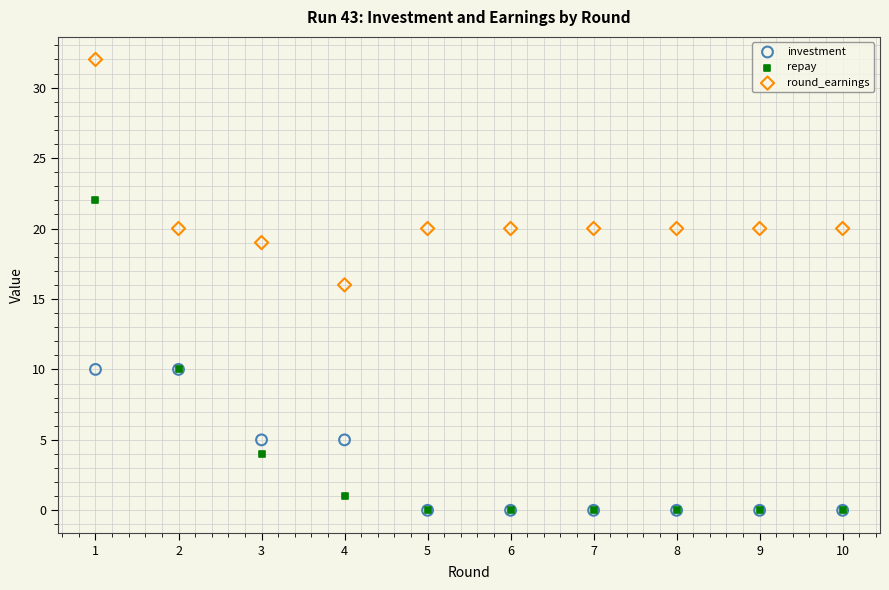

Which series has the widest spread of Y values?

repay